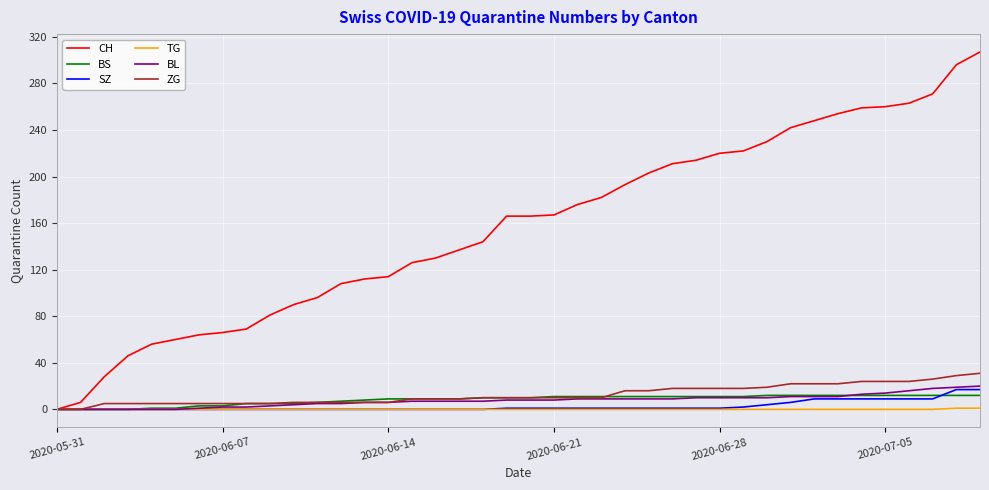

Which series has the largest range (max minus min)?

CH